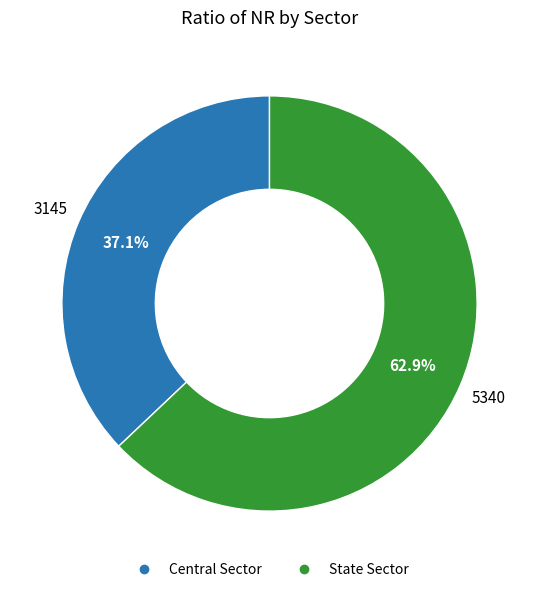

Count the number of slices in the pie.

2